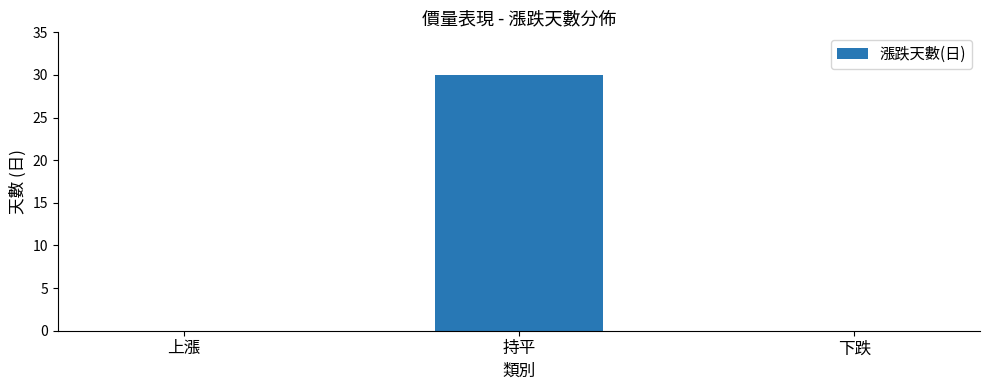

Are the bars grouped side by side (vs. stacked)?

No